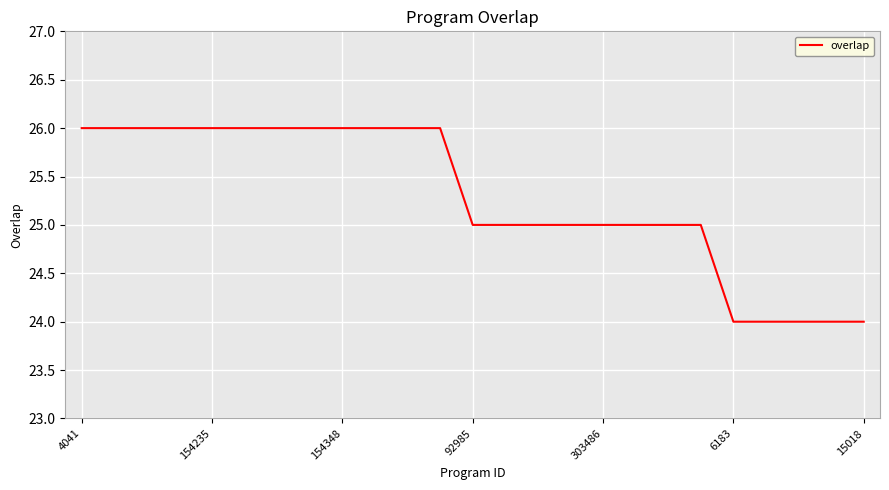

What is the maximum value shown in the chart?

26